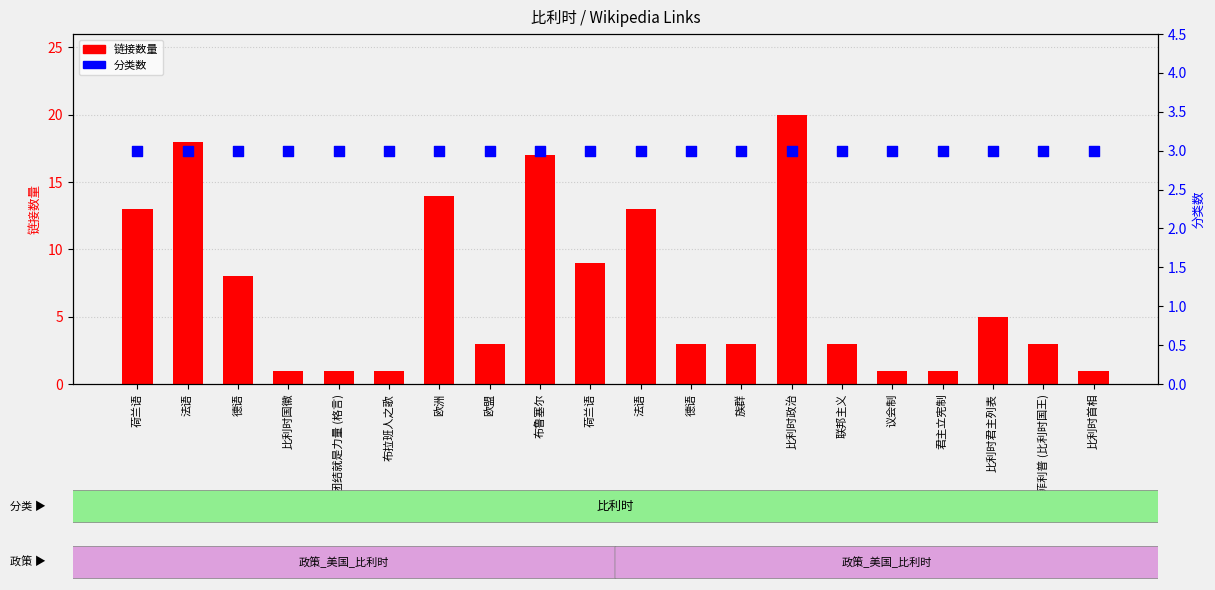

What is the total value across all series at 族群?

6